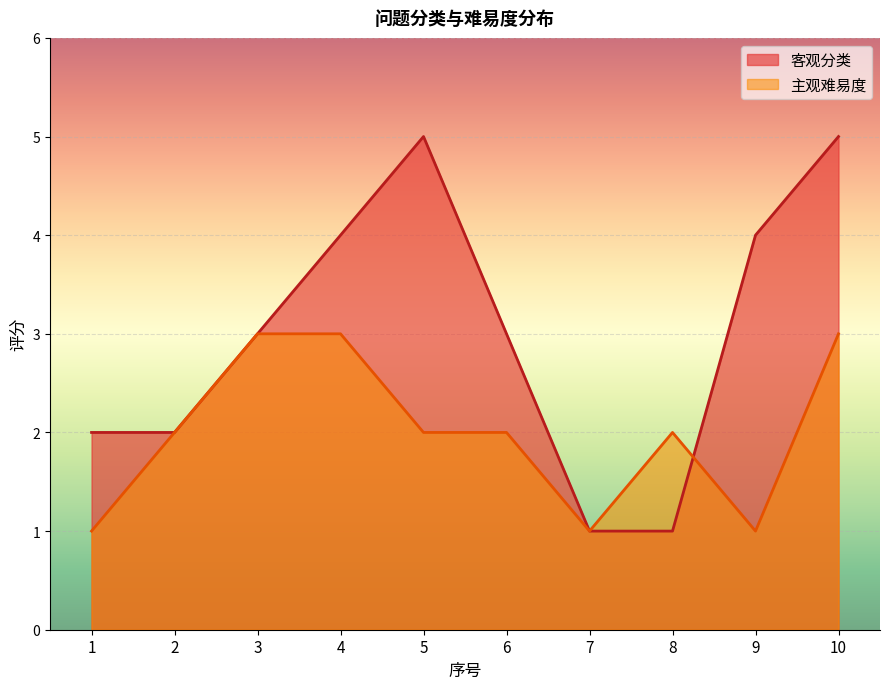

What is the spread (max minus min) of values at 10?

2